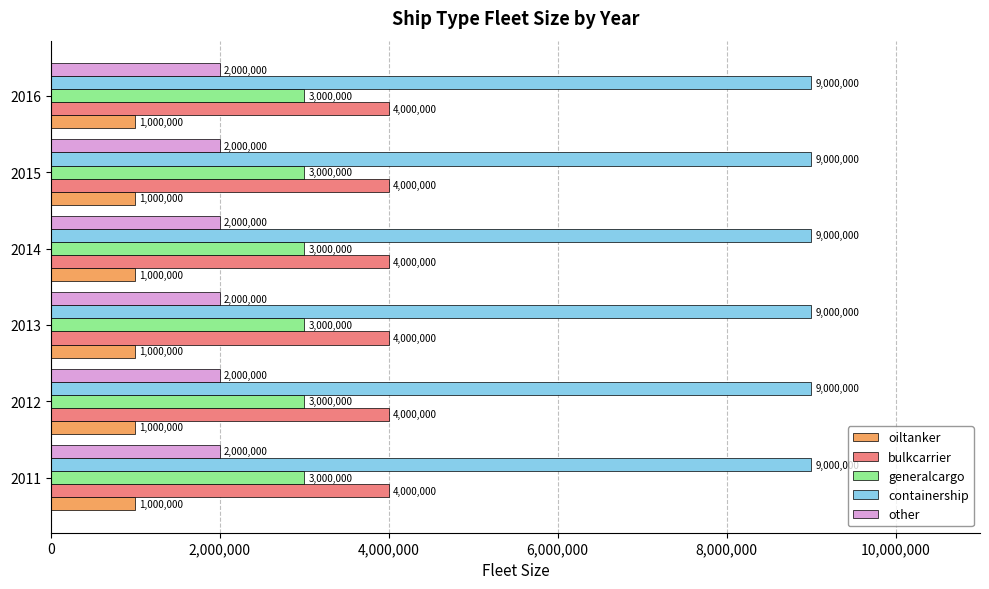

What is the spread (max minus min) of values at 2013?

8000000